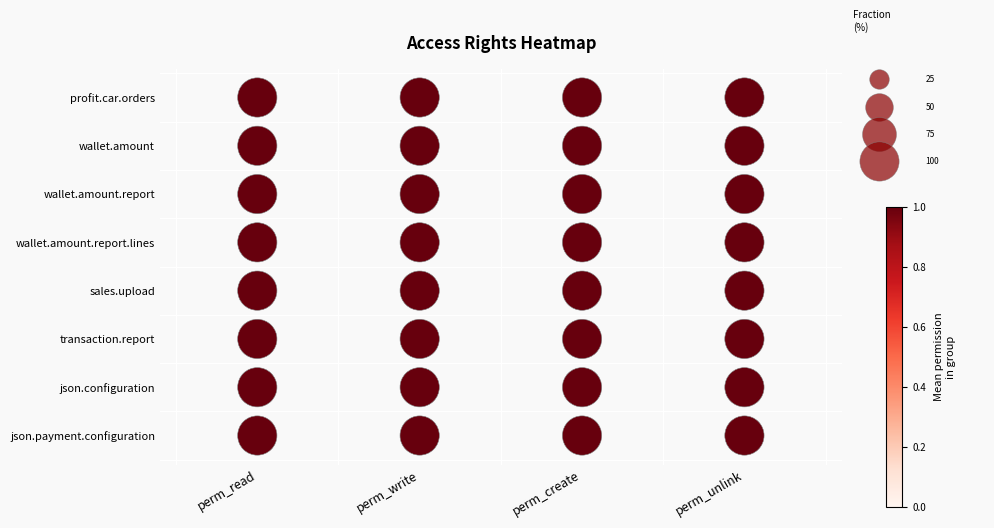

Which has a higher value, perm_create or perm_create?

perm_create